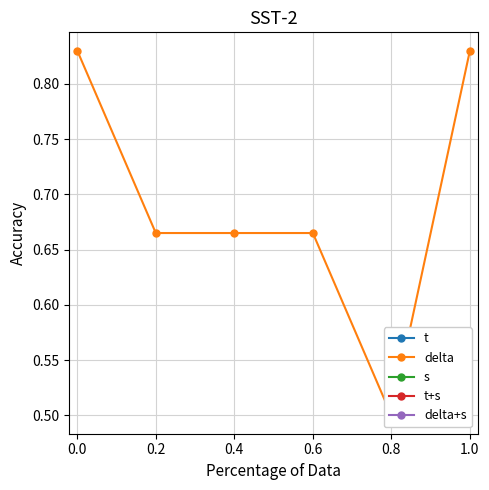

Does the chart display data point markers on the line(s)?

Yes